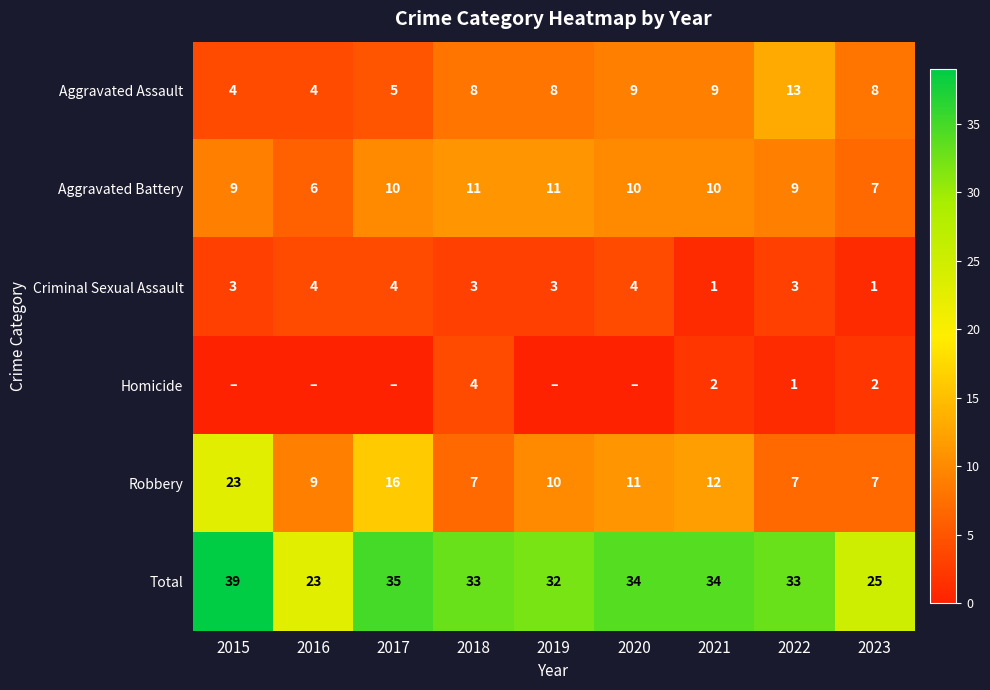

What is the difference between the maximum and minimum values in the Total series?

16